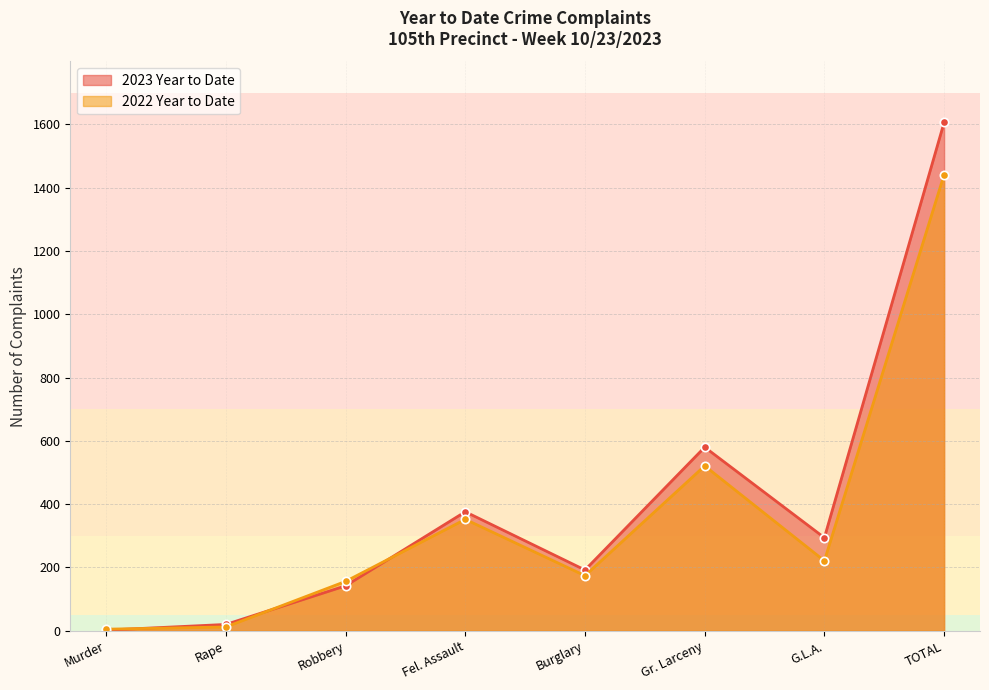

How many values in the 2022 Year to Date series exceed 221?

3